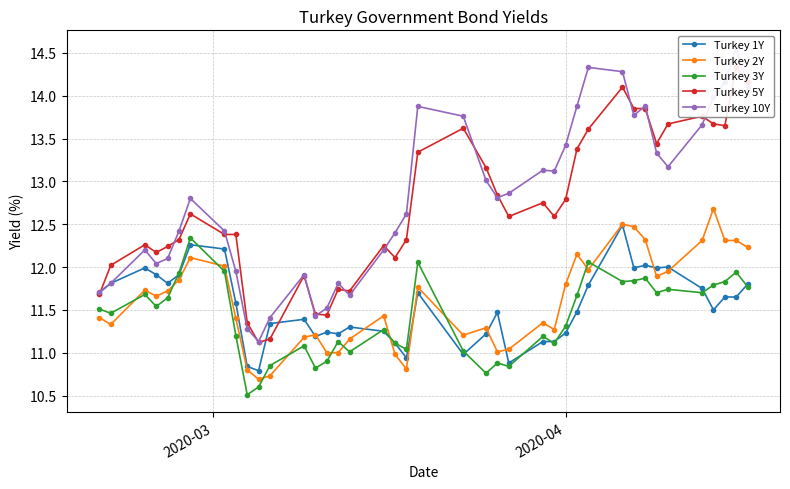

How many times do Turkey 3Y and Turkey 2Y cross each other?

11